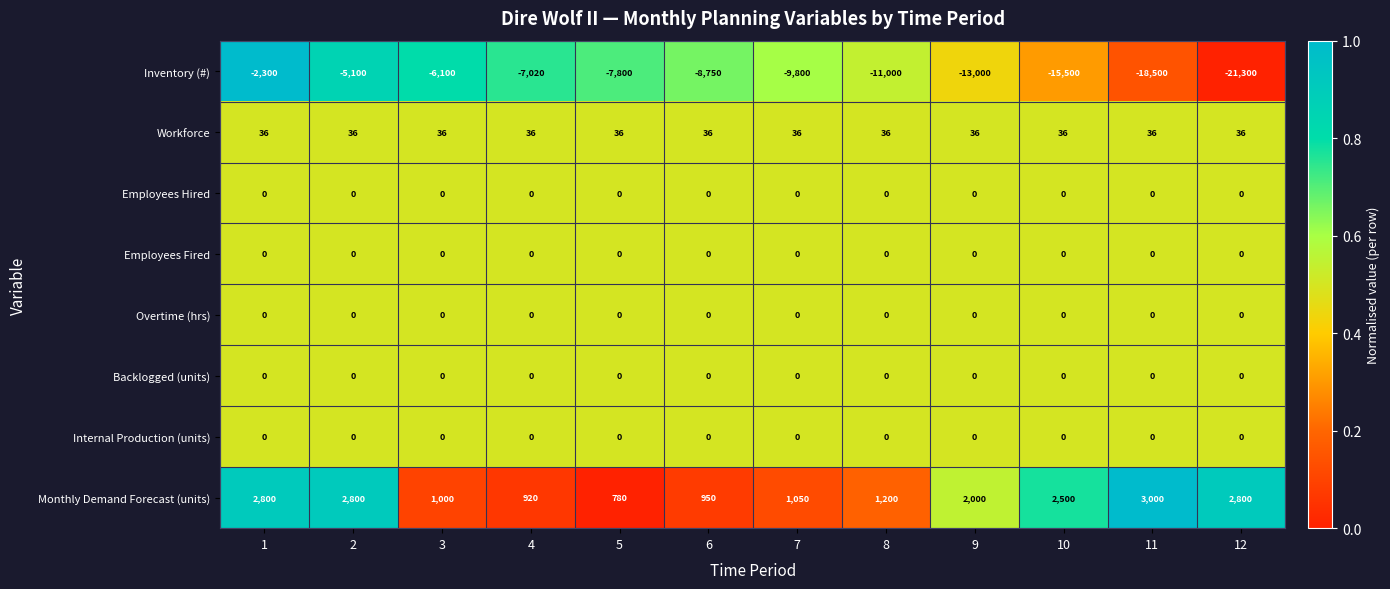

Which category has the highest value across all series?

11